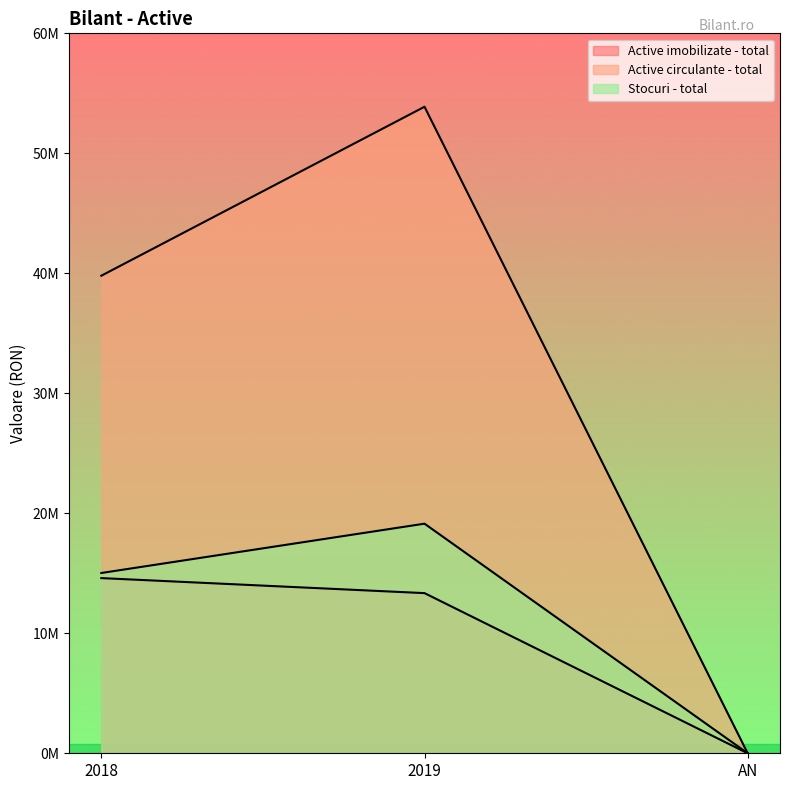

Which series has the largest total across all categories?

Active circulante - total